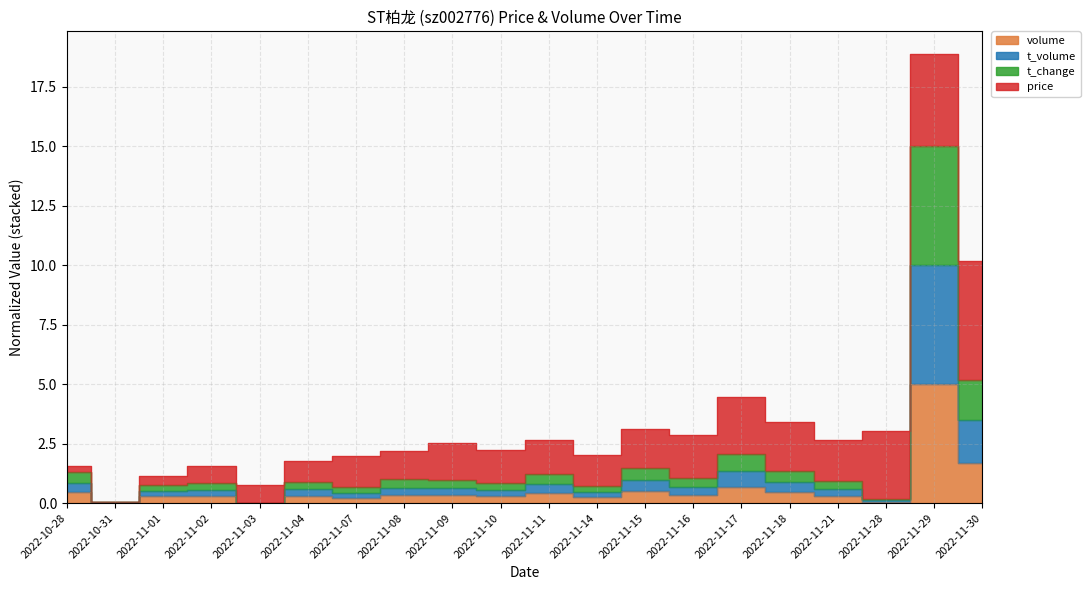

What is the label of the 14th point from the left?

2022-11-16